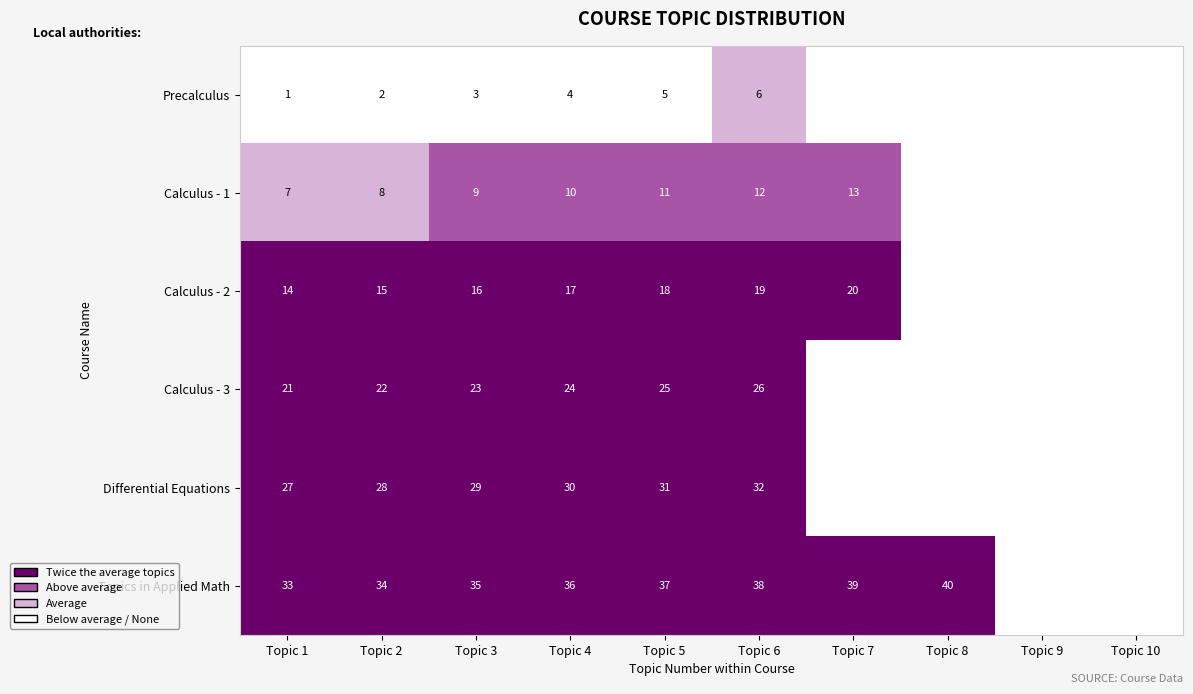

What is the difference between the highest and lowest values at Topic 2?

32